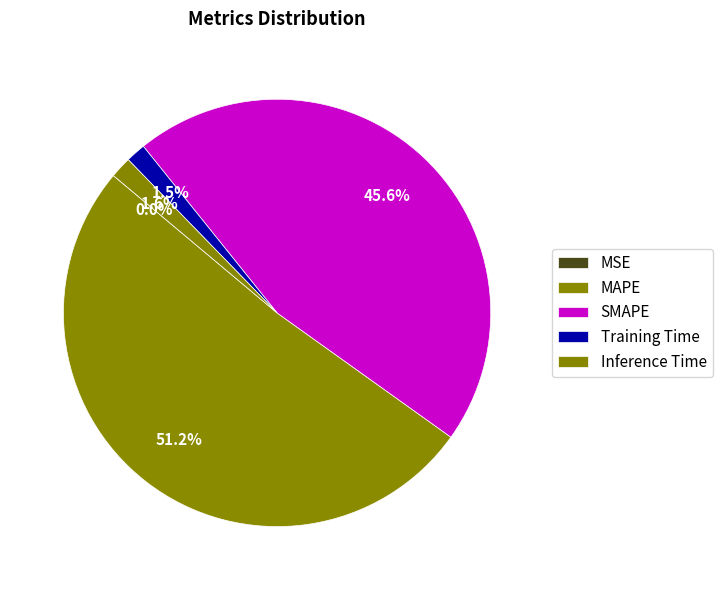

What is the change in value from Training Time to Inference Time?

+0.1